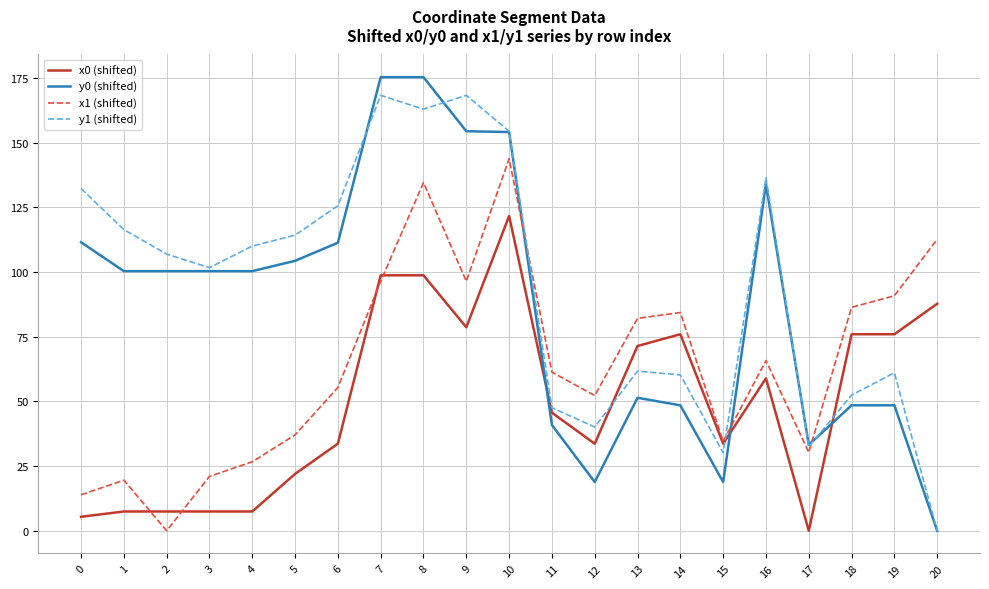

How many positive values does the y0 (shifted) series have?

20